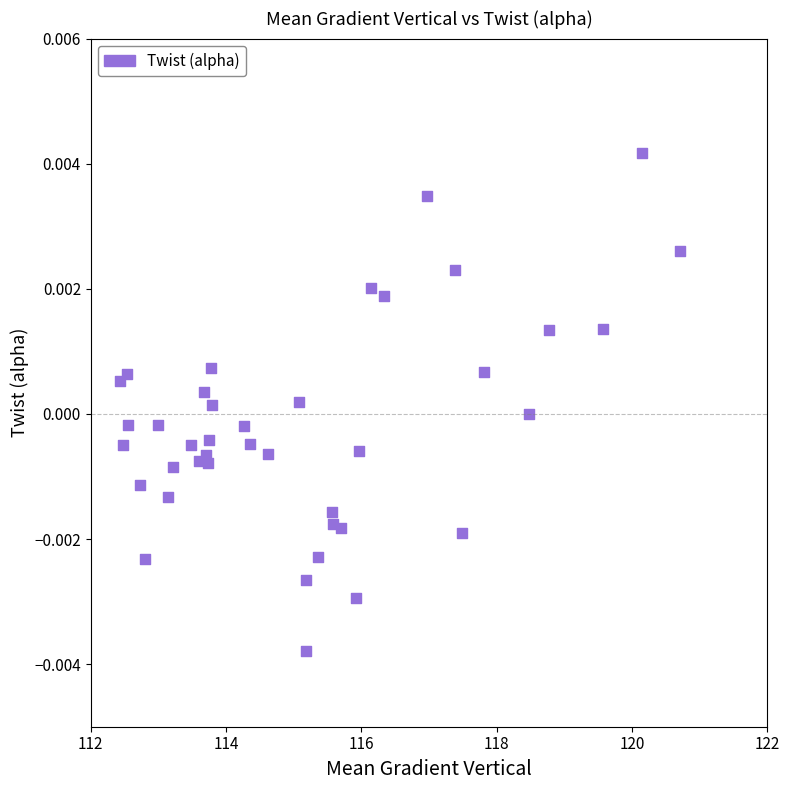

What is the range of X values (max minus min)?

8.3